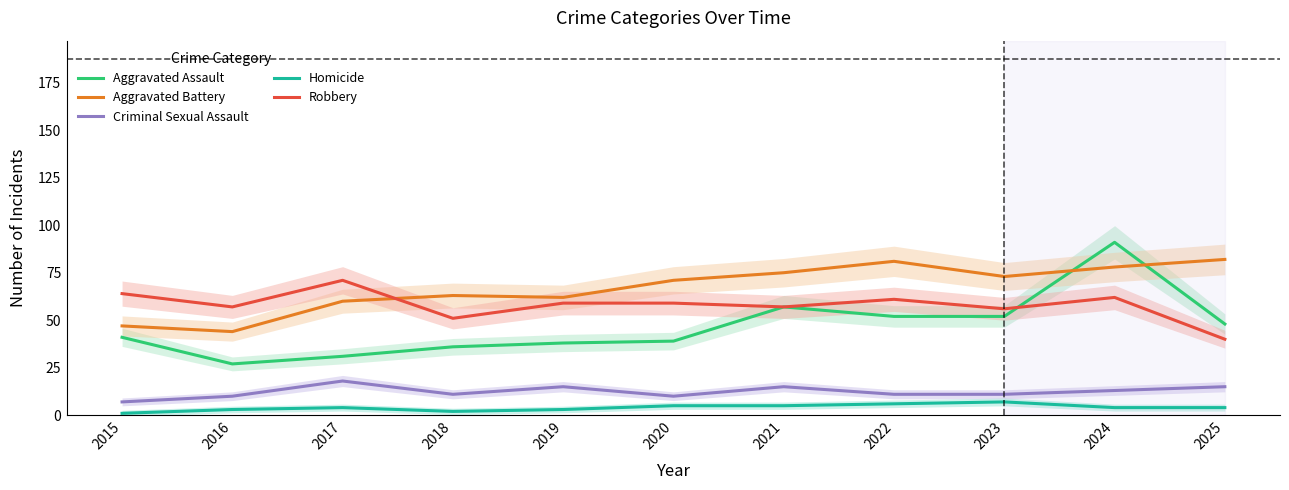

Does the chart display data point markers on the line(s)?

No